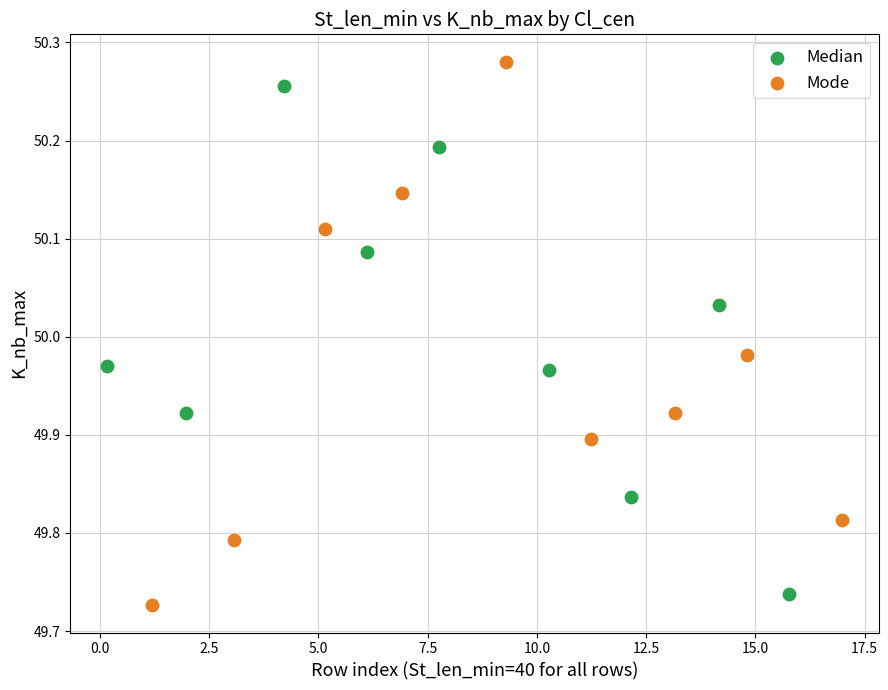

Which series reaches the maximum Y coordinate?

Mode